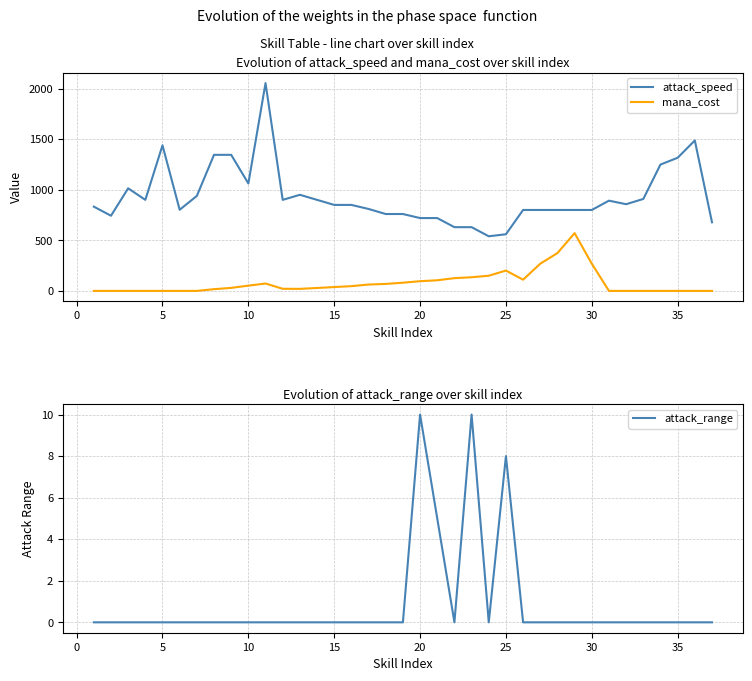

What are all the series names shown in the legend?

attack_speed, mana_cost, attack_range